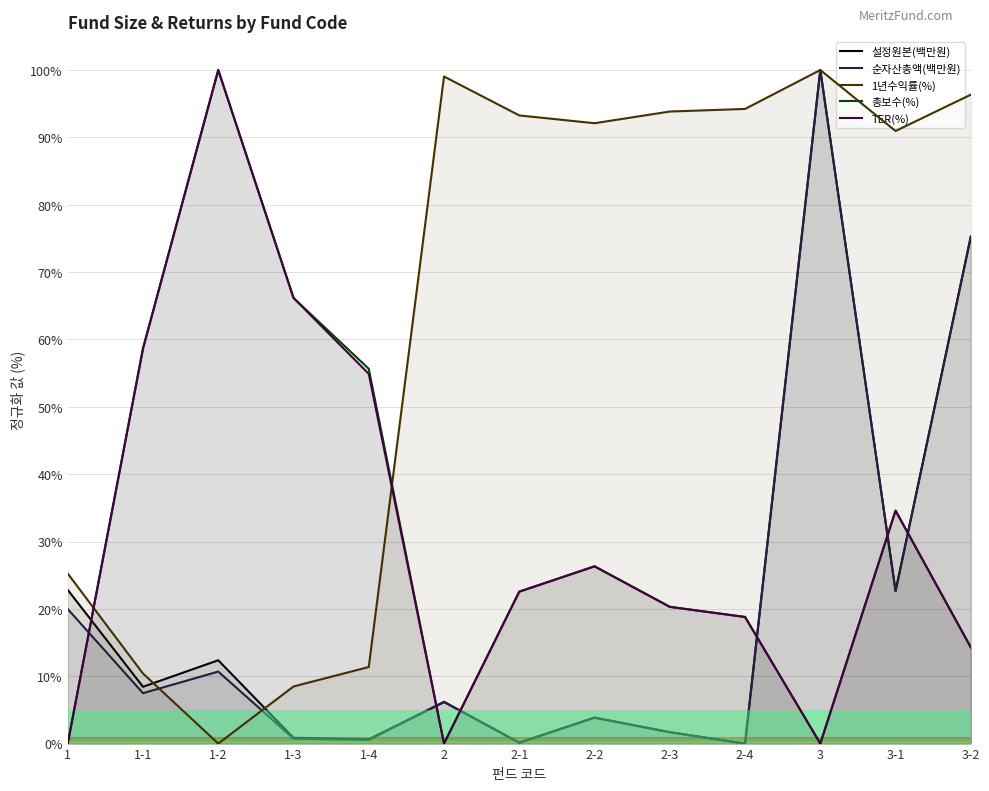

In TER(%), how many points are lower than both neighbors (excluding endpoints)?

2